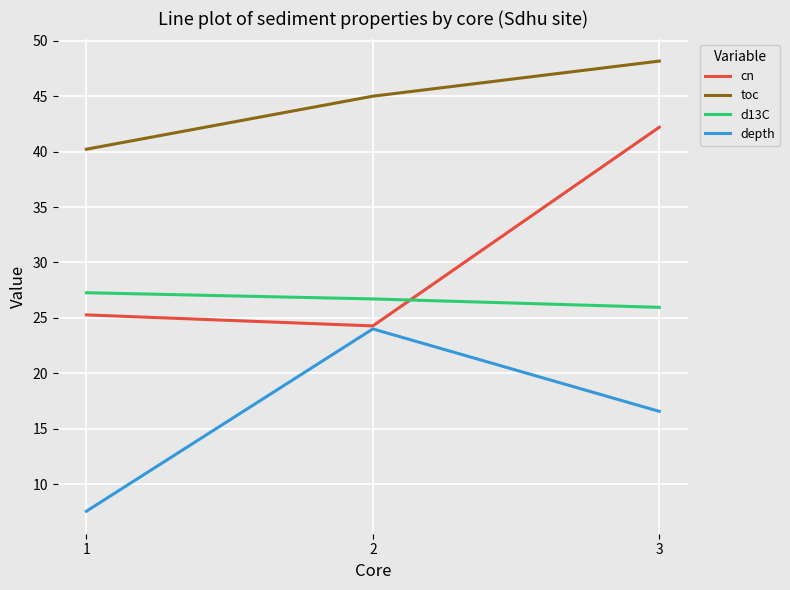

Between 1 and 2, which series saw the biggest shift?

depth